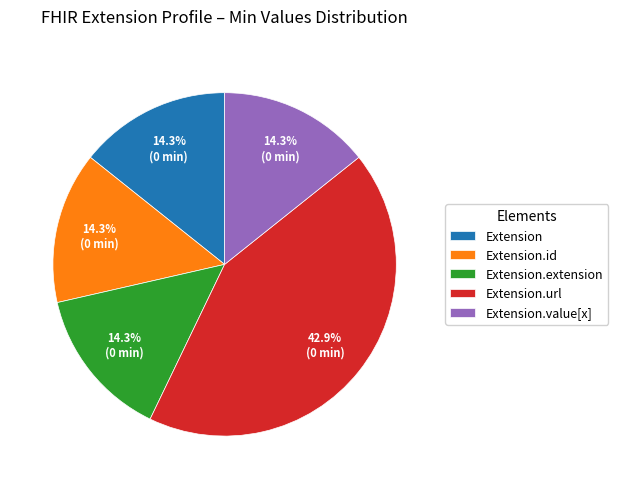

Which category has the biggest portion of the pie?

Extension.url